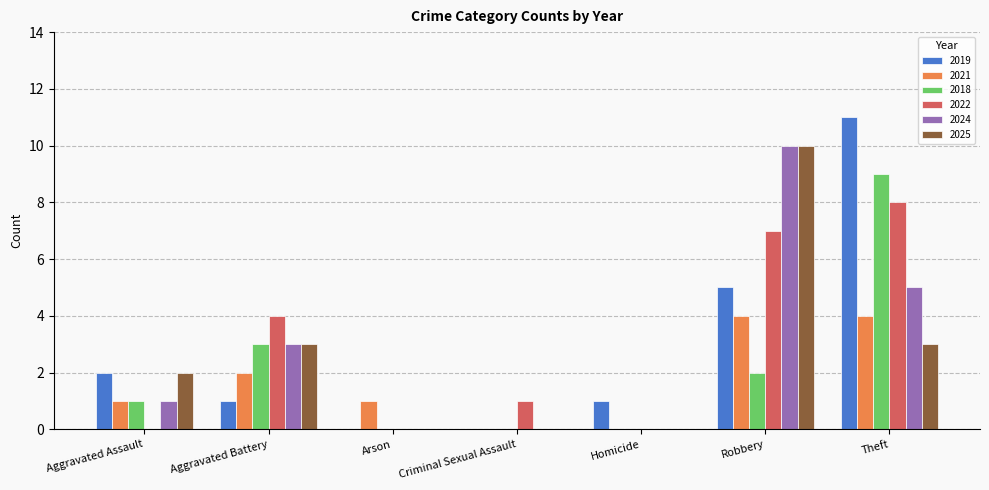

At which category is the sum across all series the highest?

Theft